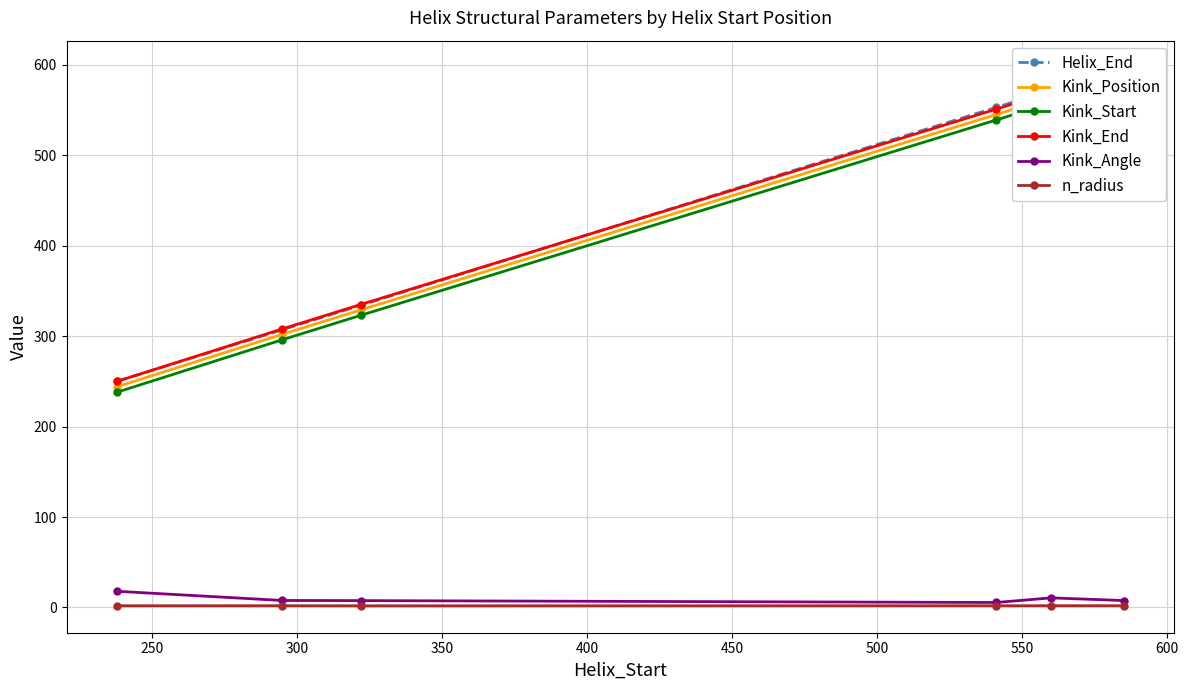

Which series has the largest total across all categories?

Helix_End